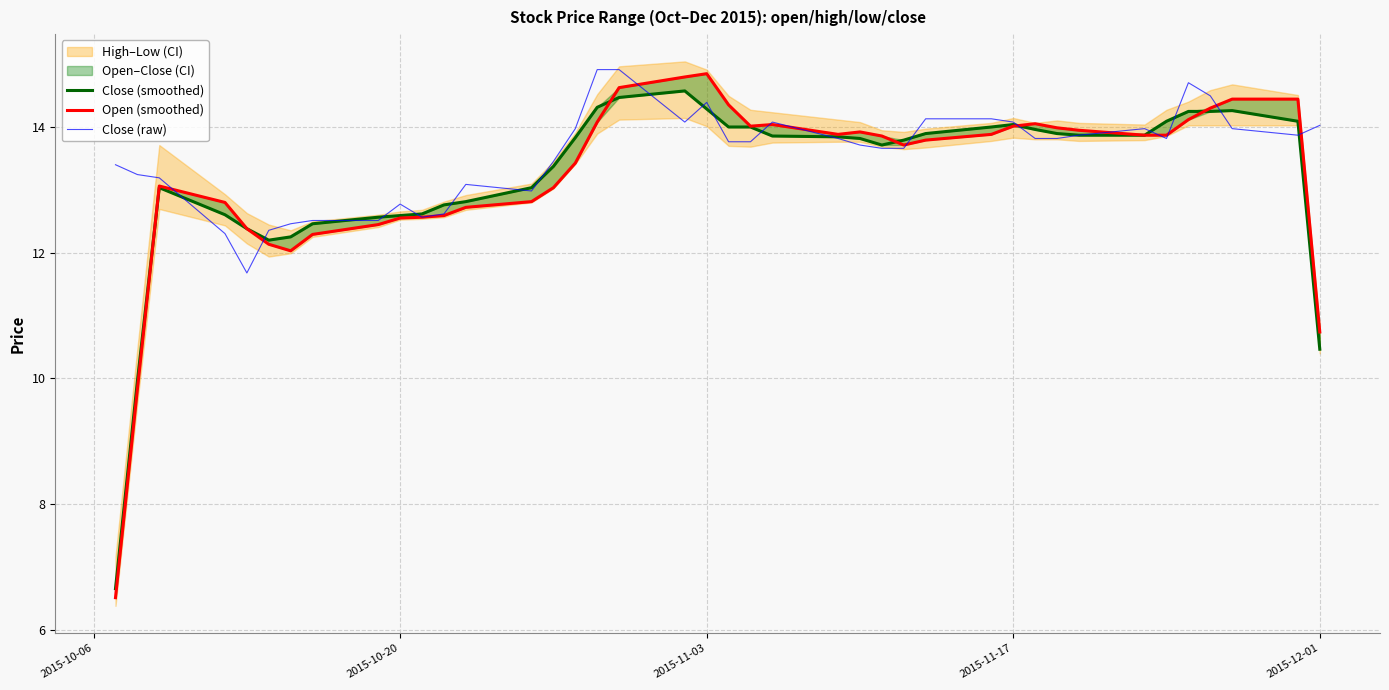

Count the number of categories in the chart.

40